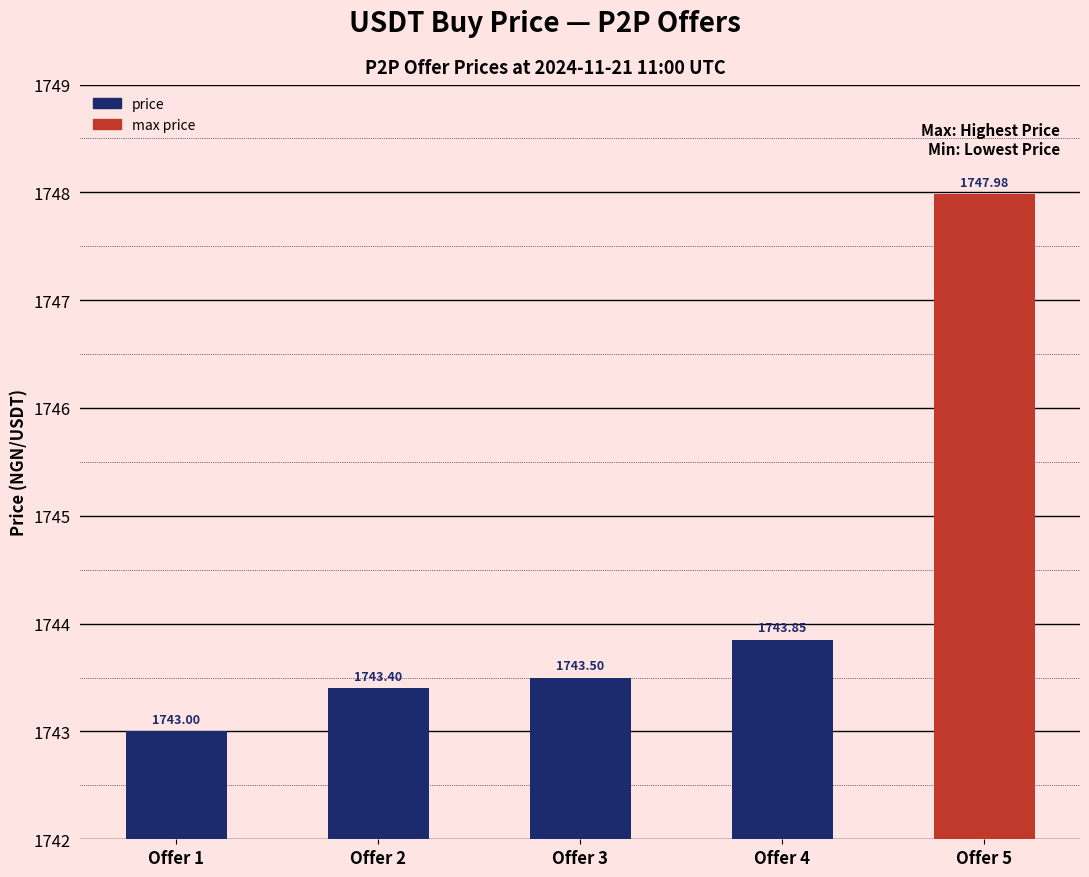

Is it true that the value at Offer 4 is 1743.8?

True